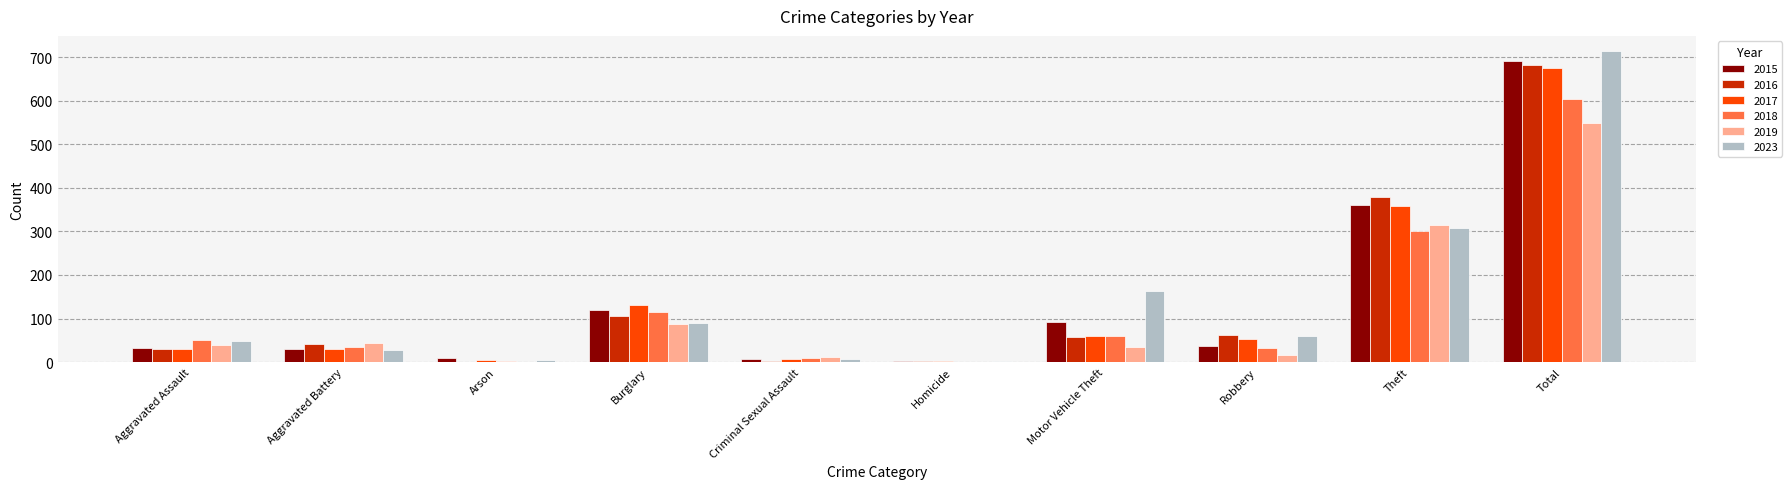

What is the average value of the 2023 series?

143